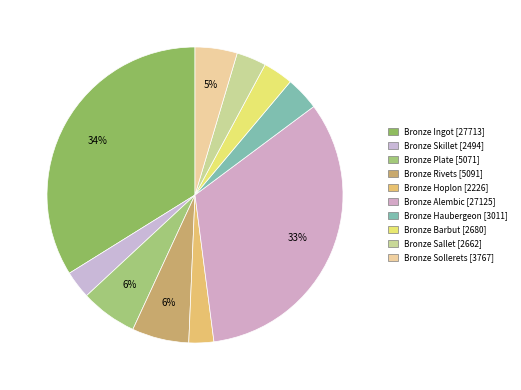

What is the total percentage of Bronze Hoplon and Bronze Sollerets?

7.3%